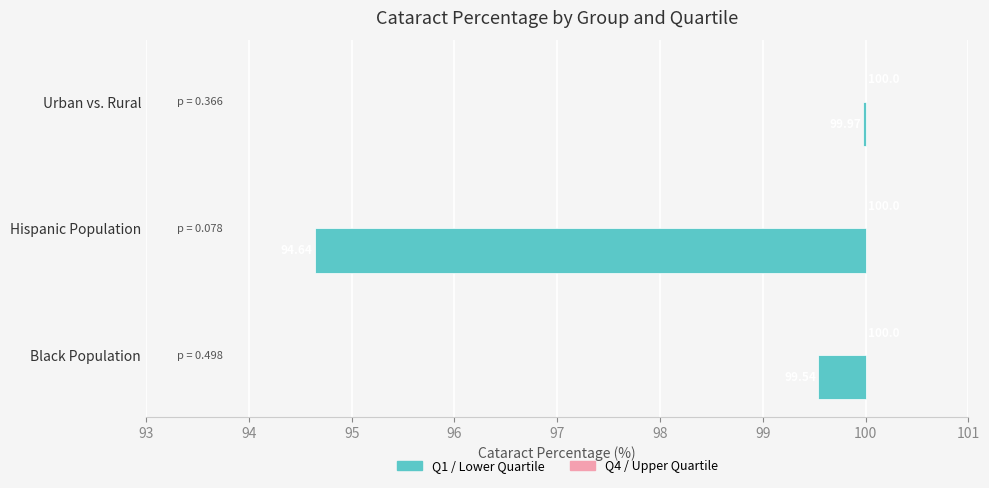

What are all the series names shown in the legend?

Q1 / Lower Quartile, Q4 / Upper Quartile